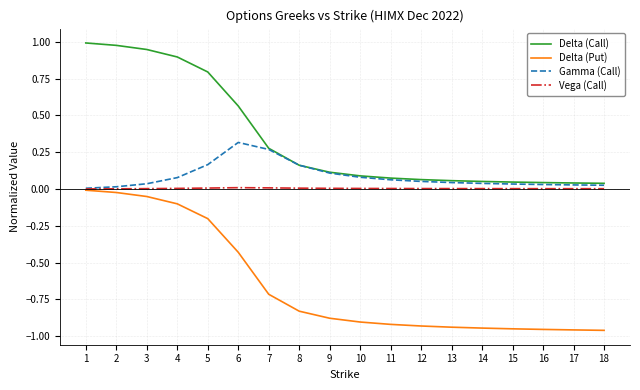

Which series changed the most between 3 and 9?

Delta (Call)